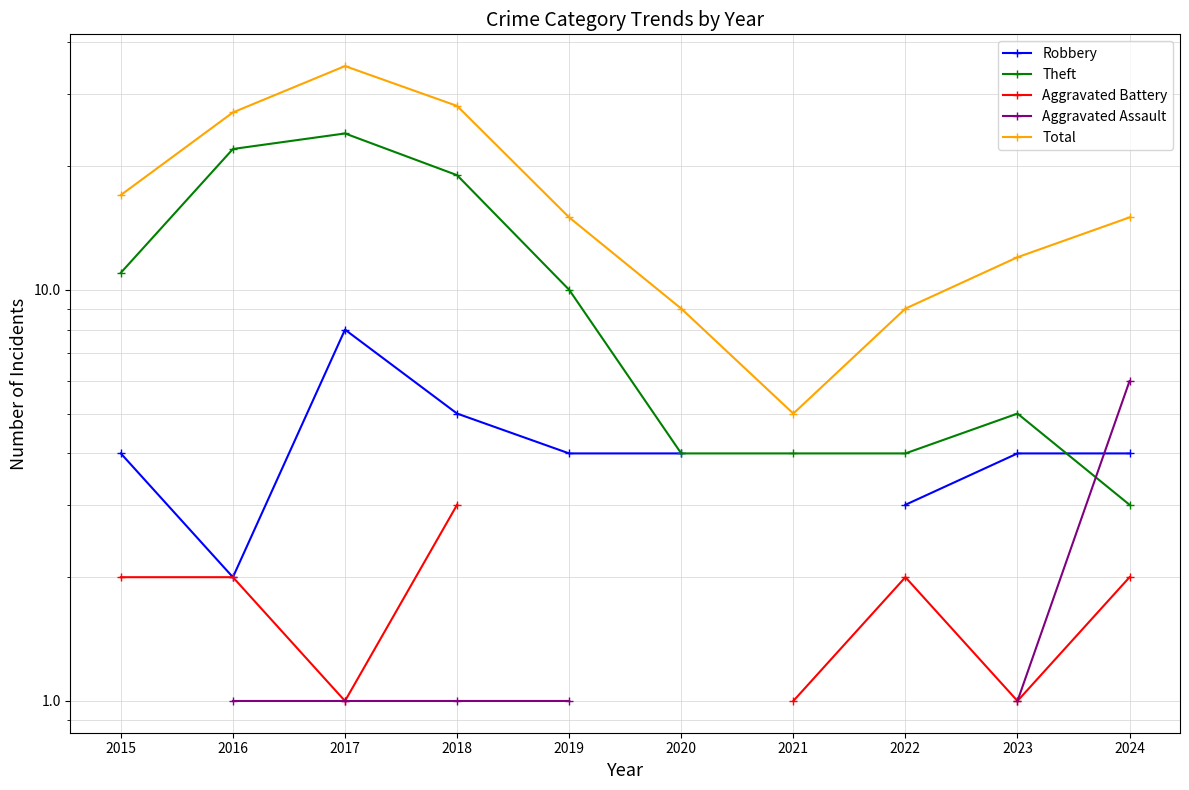

What is the value of the Theft point at the 3rd from the left?

24.0